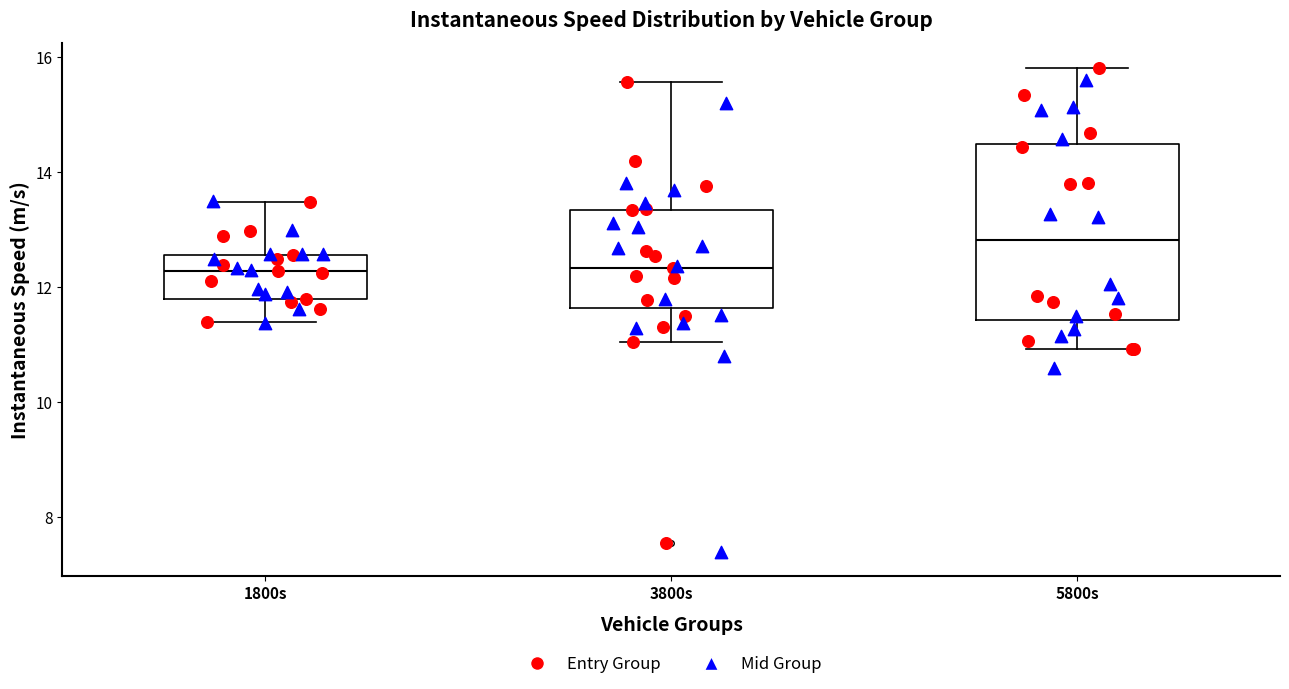

Where is the lower edge of the box for 1800s on the y-axis? The values are not printed on the chart, so give them approximately, as read against the axis.

11.8